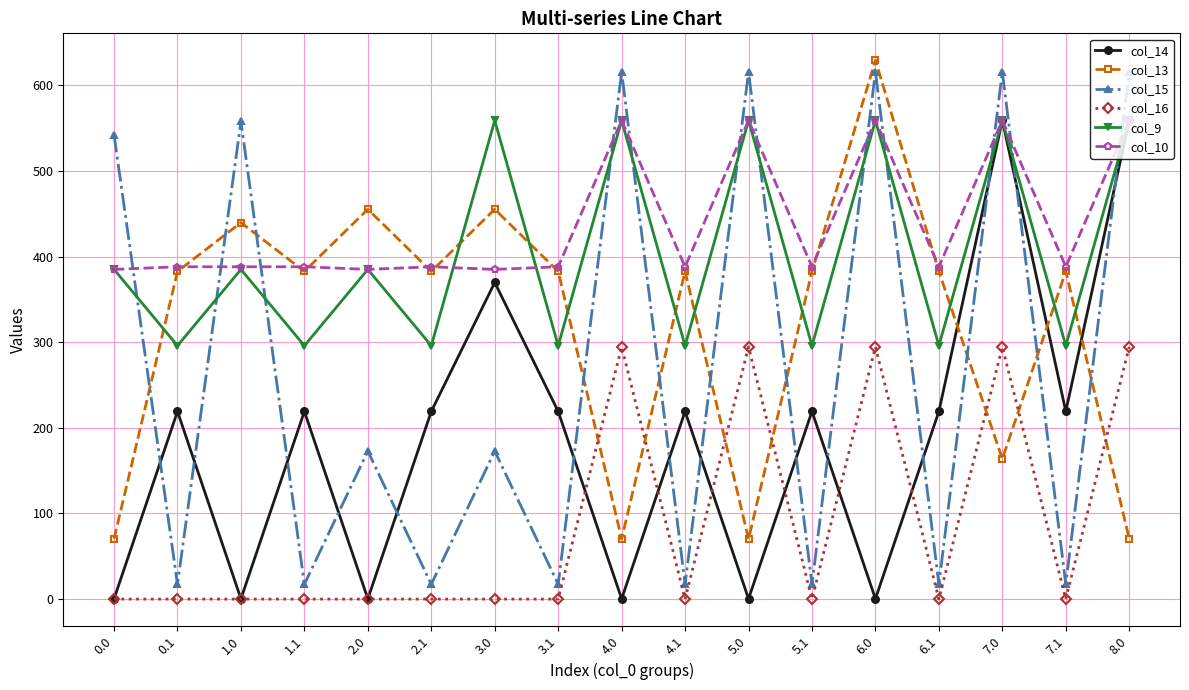

What is the sum of the col_15 values at 7.1 and 3.1?

34.6